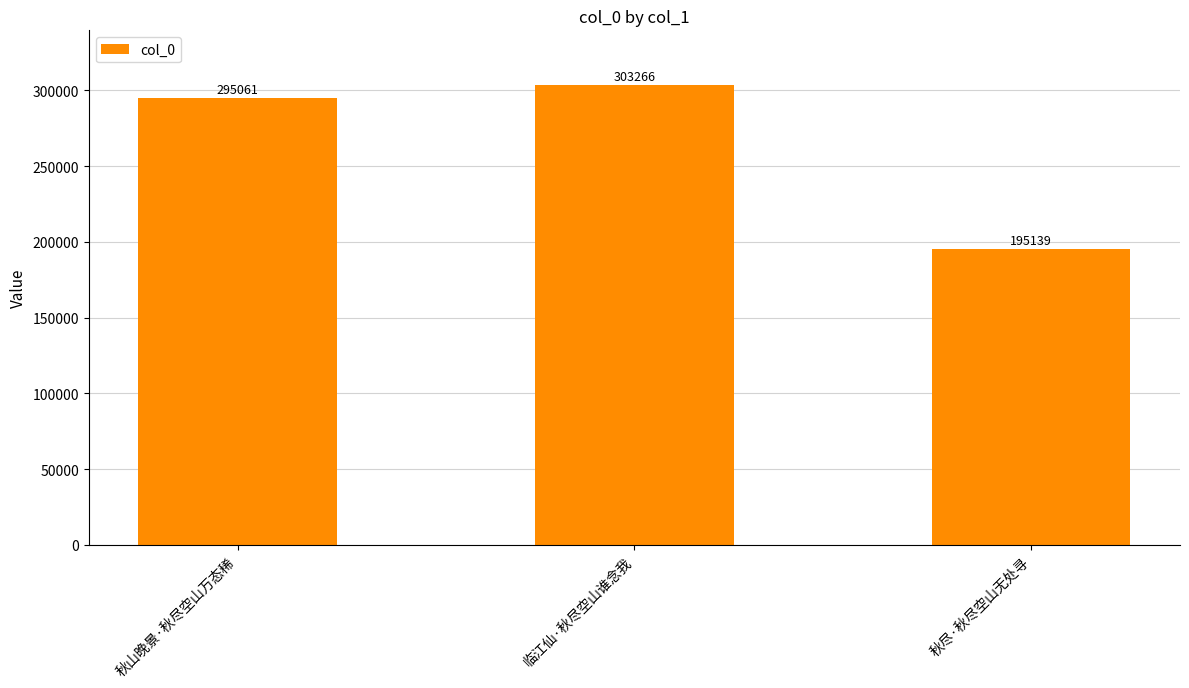

Rank the categories by value from lowest to highest.

秋尽·秋尽空山无处寻, 秋山晚景·秋尽空山万态稀, 临江仙·秋尽空山谁念我